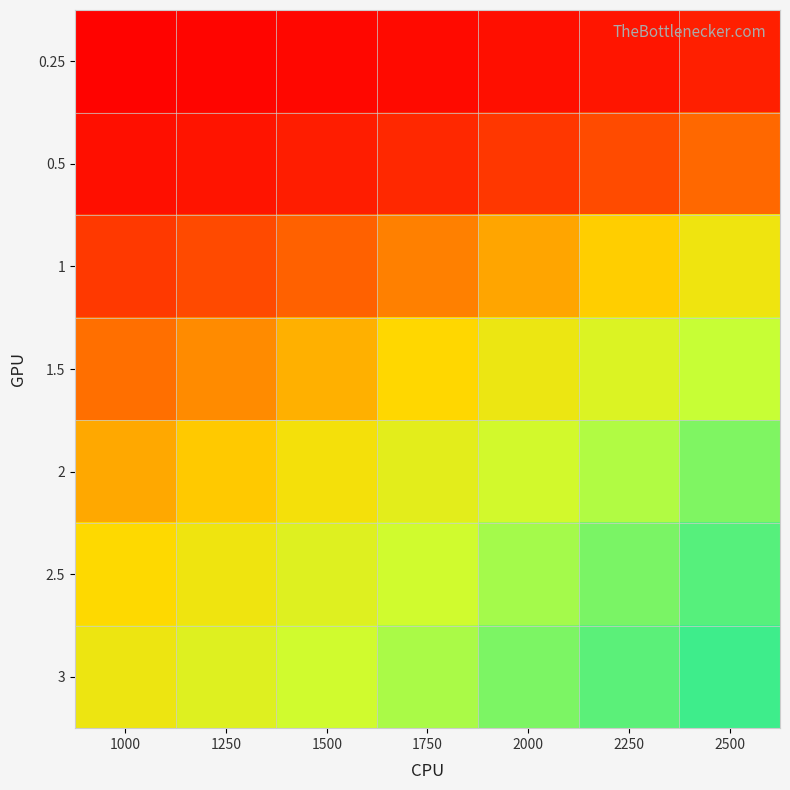

Rank the series by their maximum value, from highest to lowest.

3, 2.5, 2, 1.5, 1, 0.5, 0.25